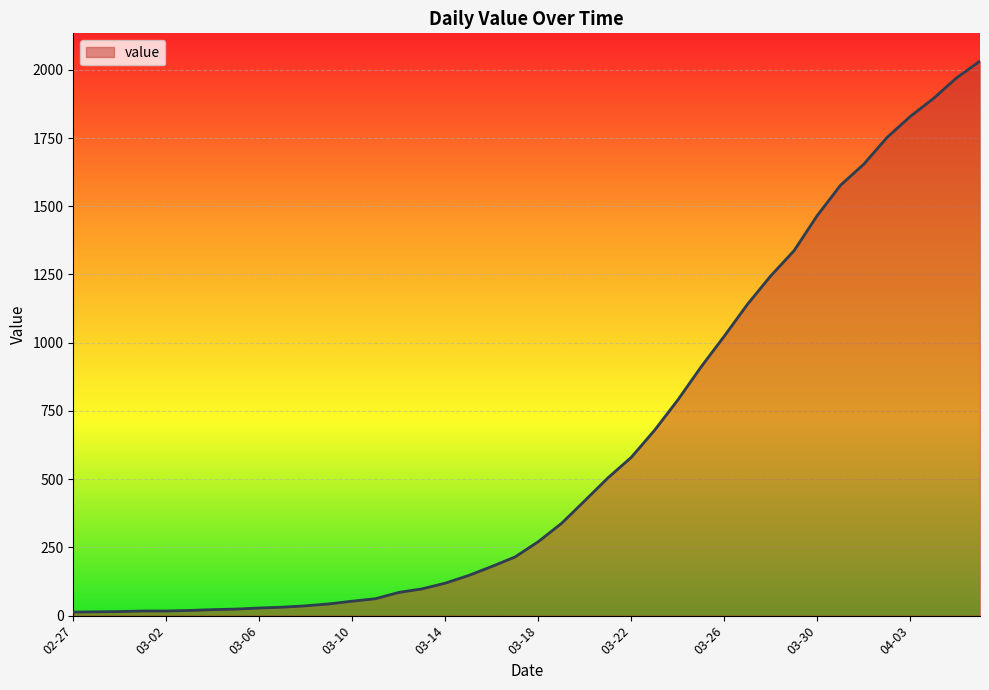

What is the difference between the maximum and minimum values?

2019